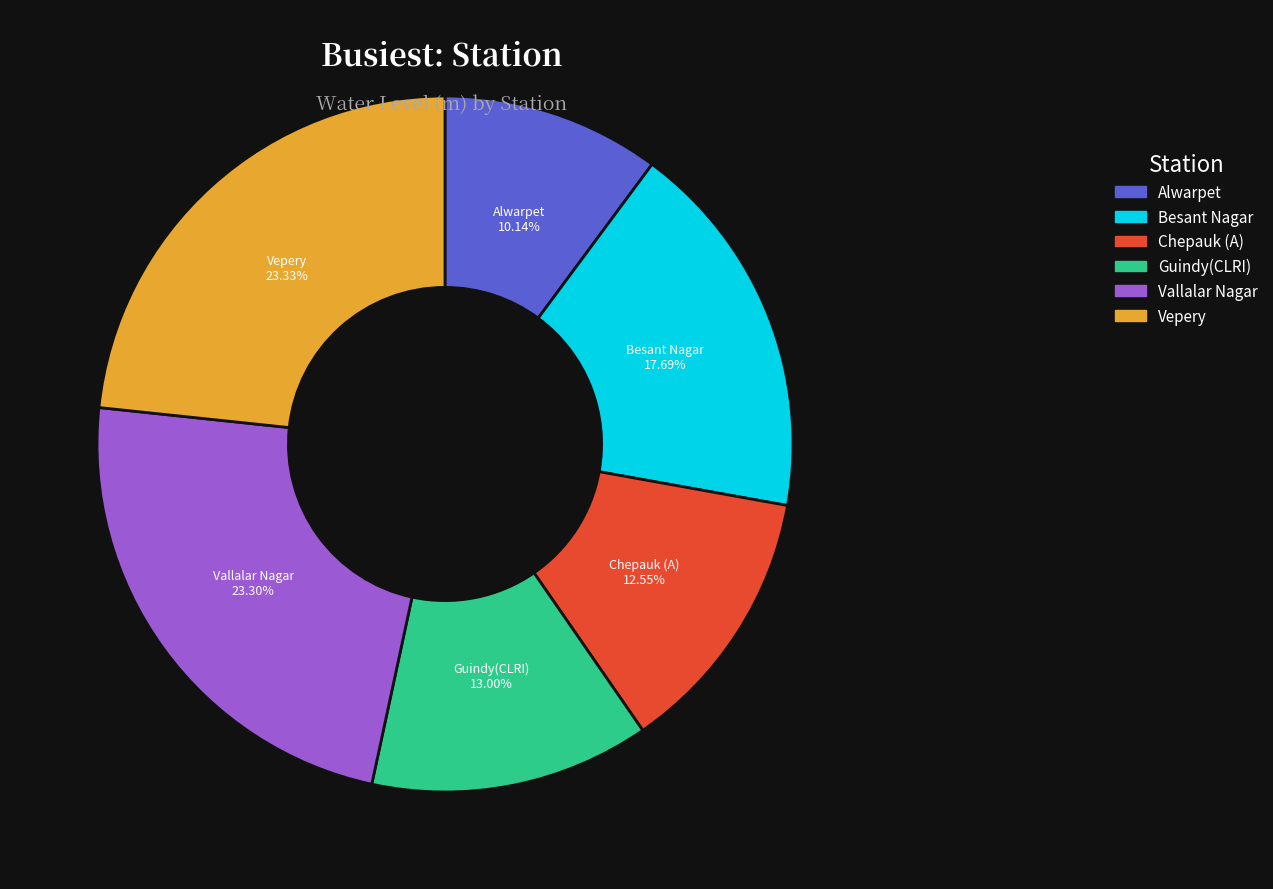

To the nearest percent, what is the difference between the largest and smallest slice percentages?

13%